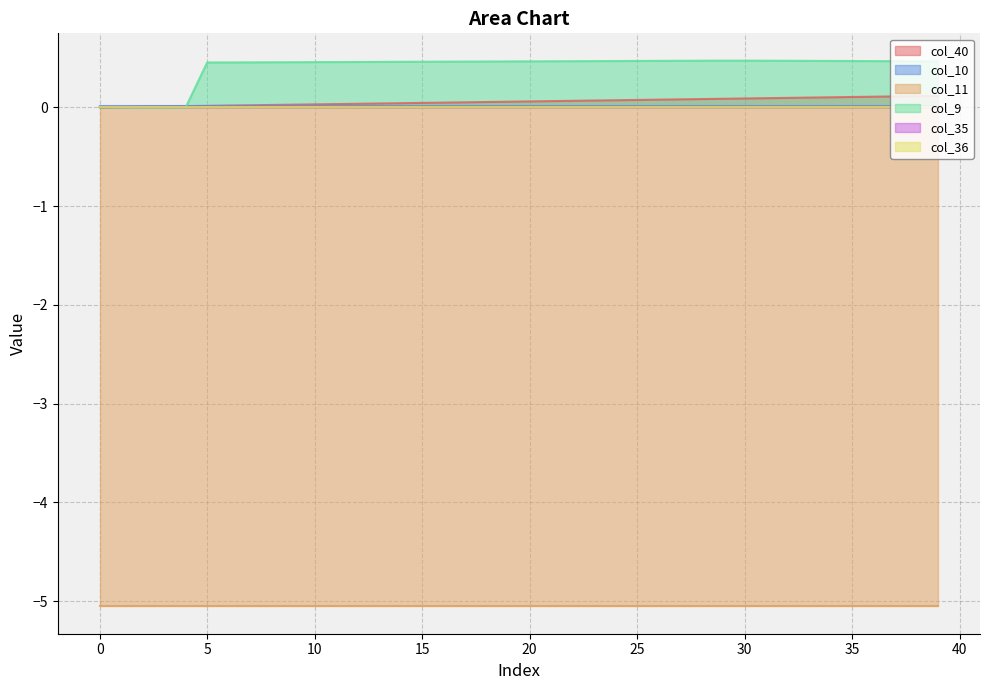

True or false: col_35 and col_36 cross at least once.

False